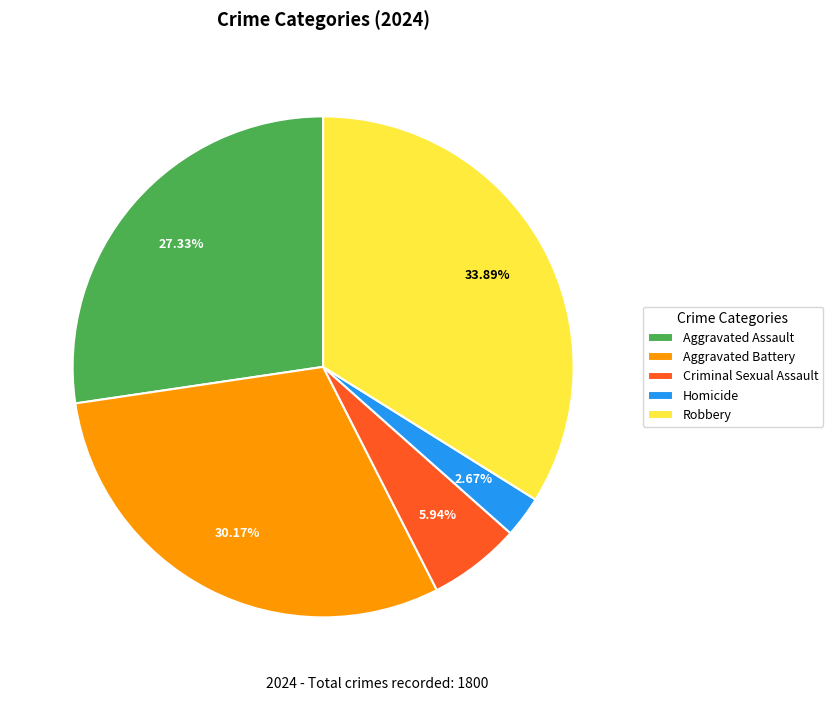

Between Robbery and Homicide, which is larger?

Robbery